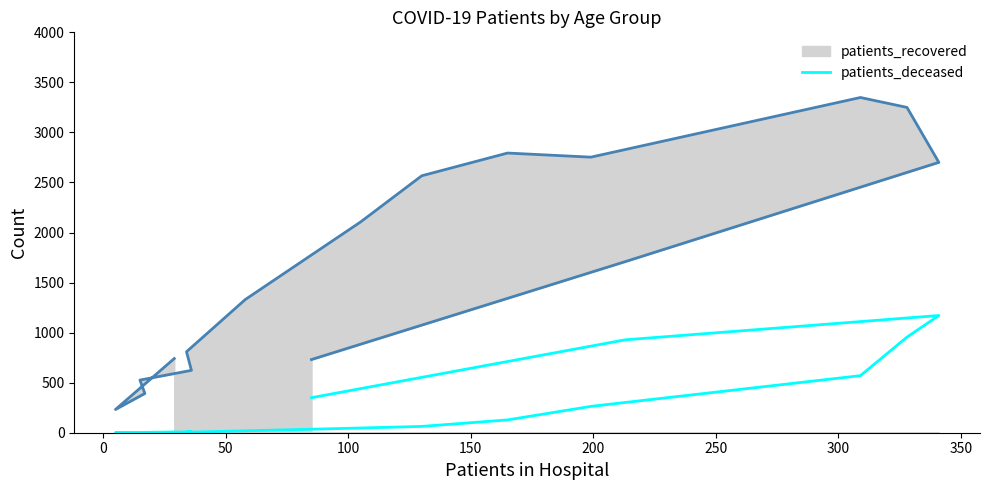

How many values are above zero?

15